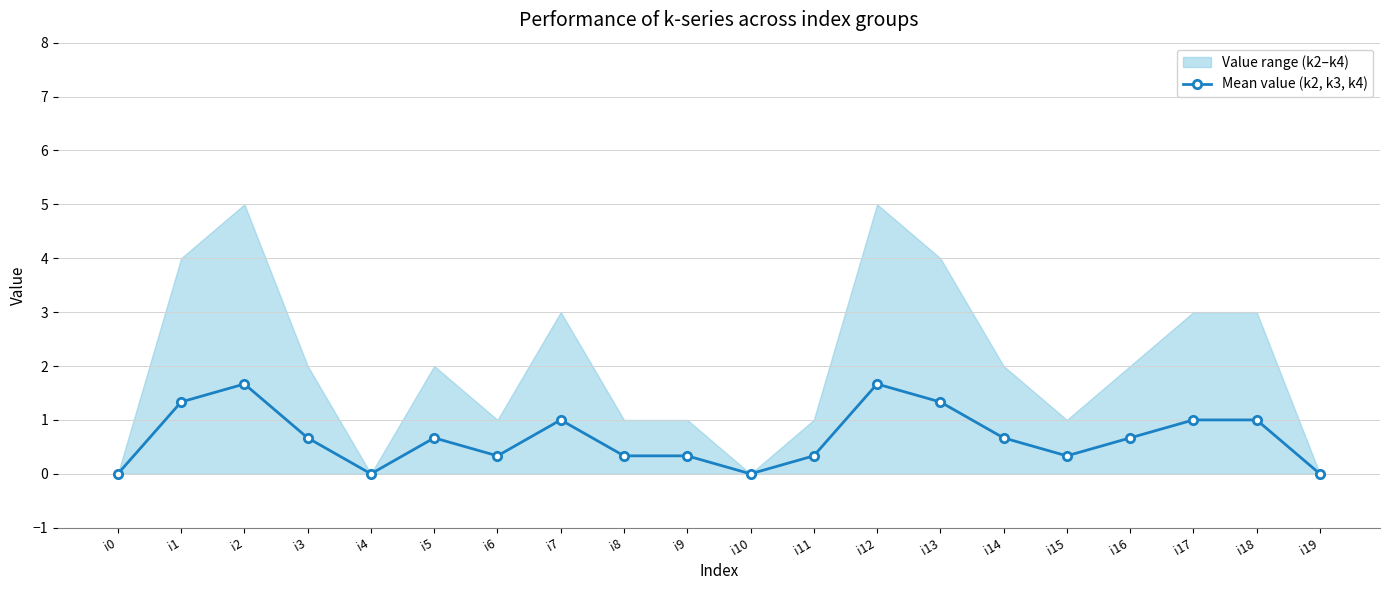

How many data points are above 0?

16